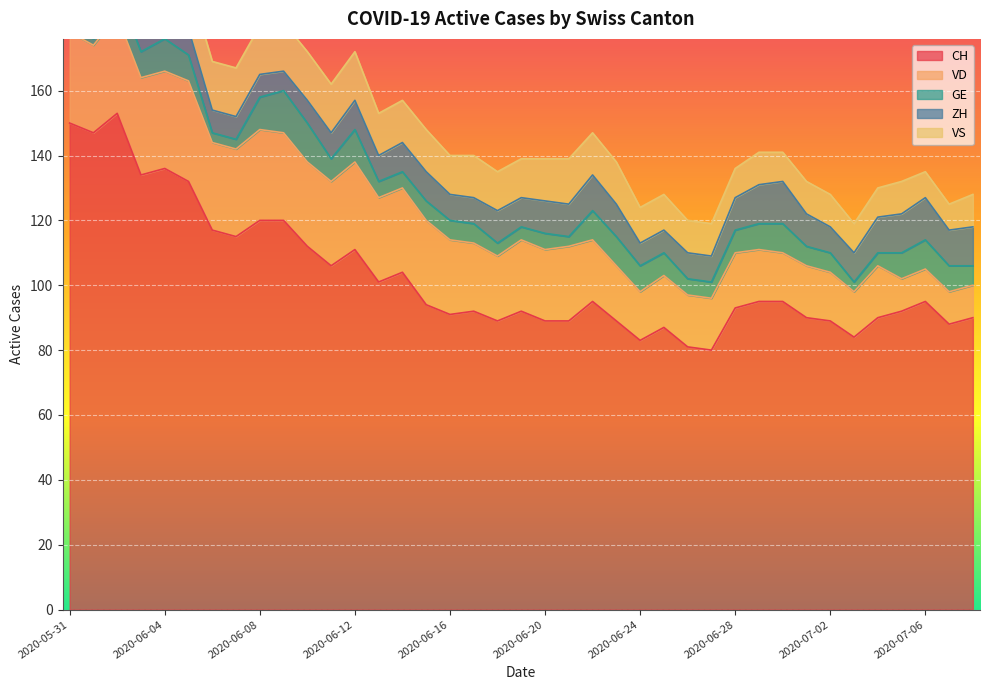

Reading left to right, transcribe all the data shown in this chart.

CH: 150	147	153	134	136	132	117	115	120	120	112	106	111	101	104	94	91	92	89	92	89	89	95	89	83	87	81	80	93	95	95	90	89	84	90	92	95	88	90
VD: 28	27	30	30	30	31	27	27	28	27	26	26	27	26	26	26	23	21	20	22	22	23	19	17	15	16	16	16	17	16	15	16	15	14	16	10	10	10	10
GE: 2	2	8	8	10	8	3	3	10	13	12	7	10	5	5	6	6	6	4	4	5	3	9	9	8	7	5	5	7	8	9	6	6	3	4	8	9	8	6
ZH: 11	11	11	9	9	8	7	7	7	6	7	8	9	8	9	9	8	8	10	9	10	10	11	10	7	7	8	8	10	12	13	10	8	9	11	12	13	11	12
VS: 15	15	15	14	15	15	15	15	15	15	15	15	15	13	13	13	12	13	12	12	13	14	13	13	11	11	10	10	9	10	9	10	10	9	9	10	8	8	10